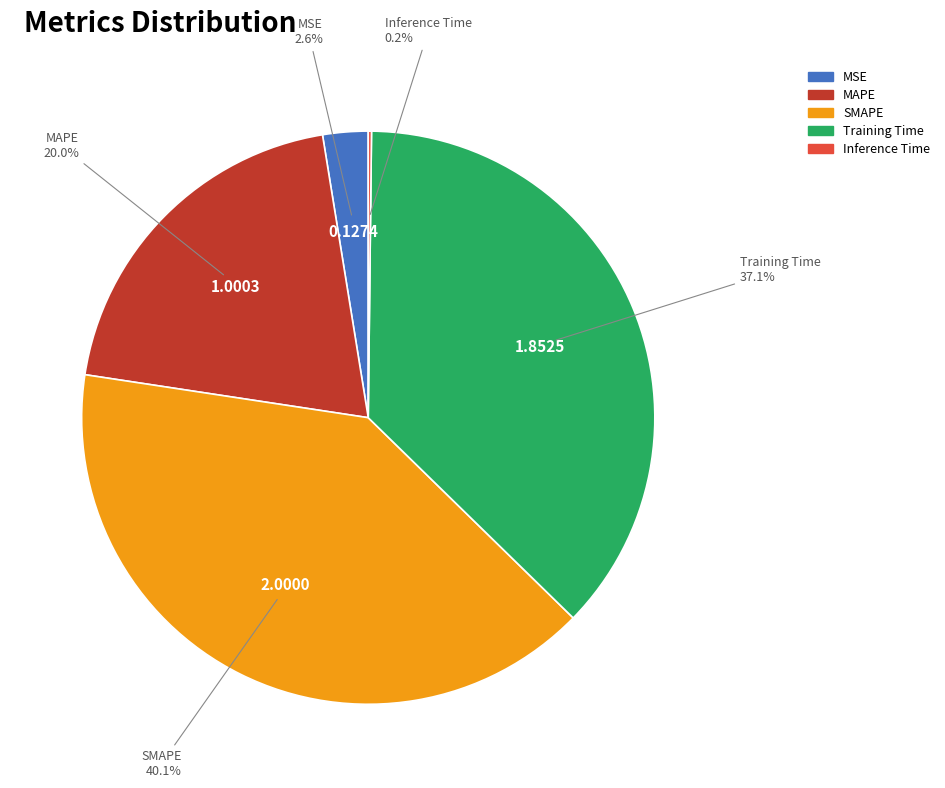

Is the sum of MAPE and SMAPE greater than half?

Yes